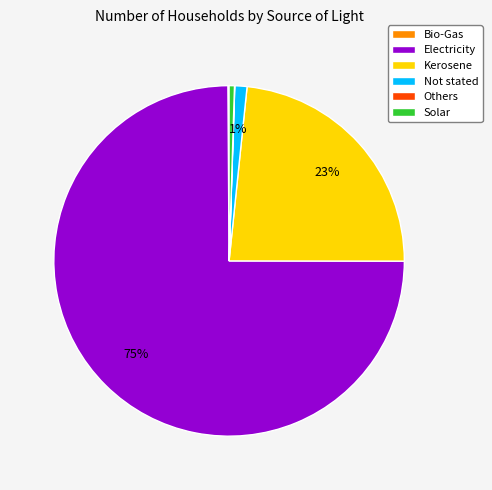

Which category has the biggest portion of the pie?

Electricity